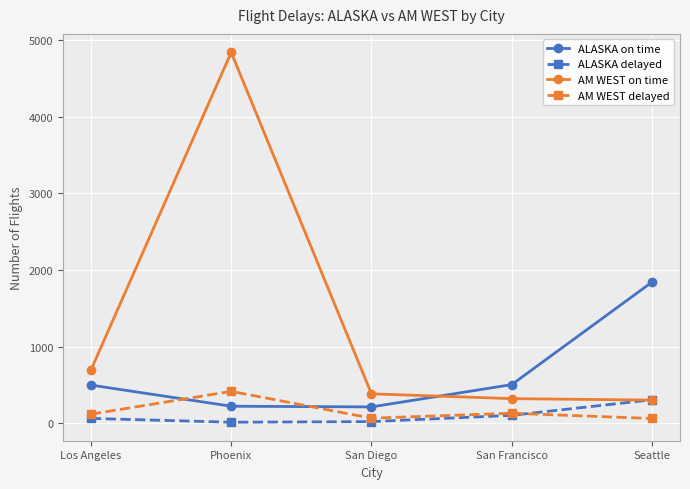

What value does the AM WEST delayed series have at Phoenix, to the nearest 5?

415